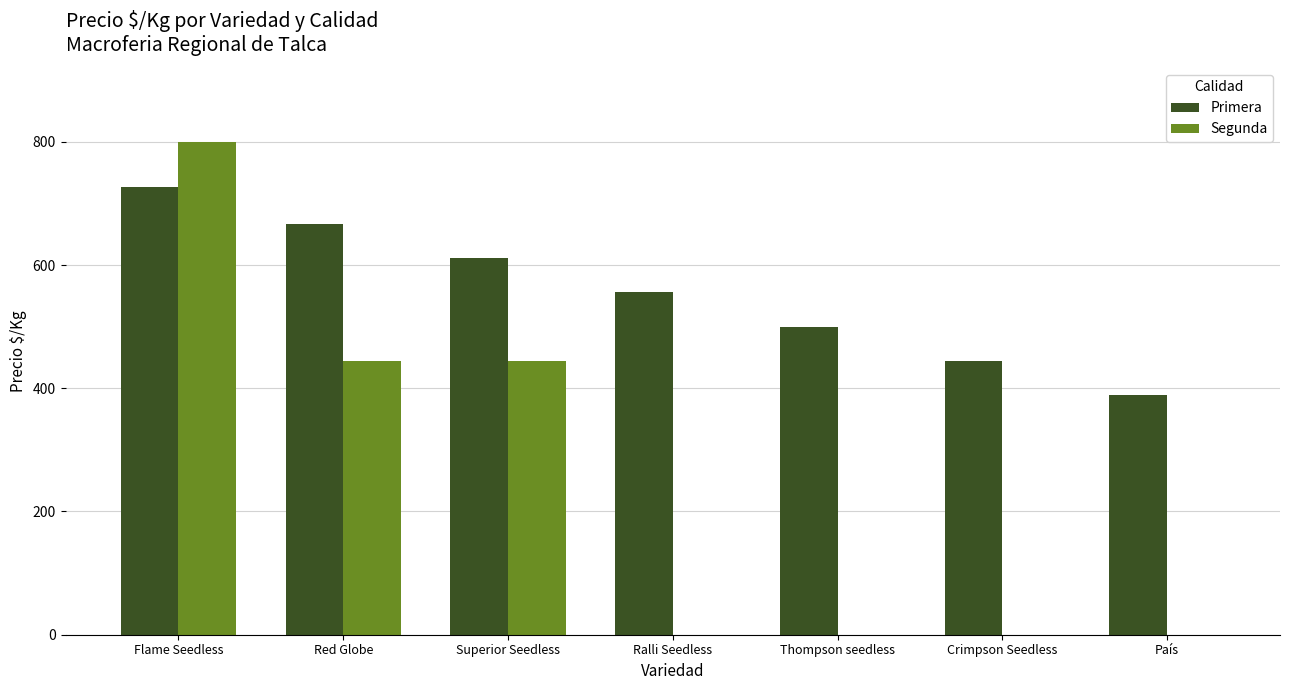

At which label is Primera closest to 558?

Ralli Seedless